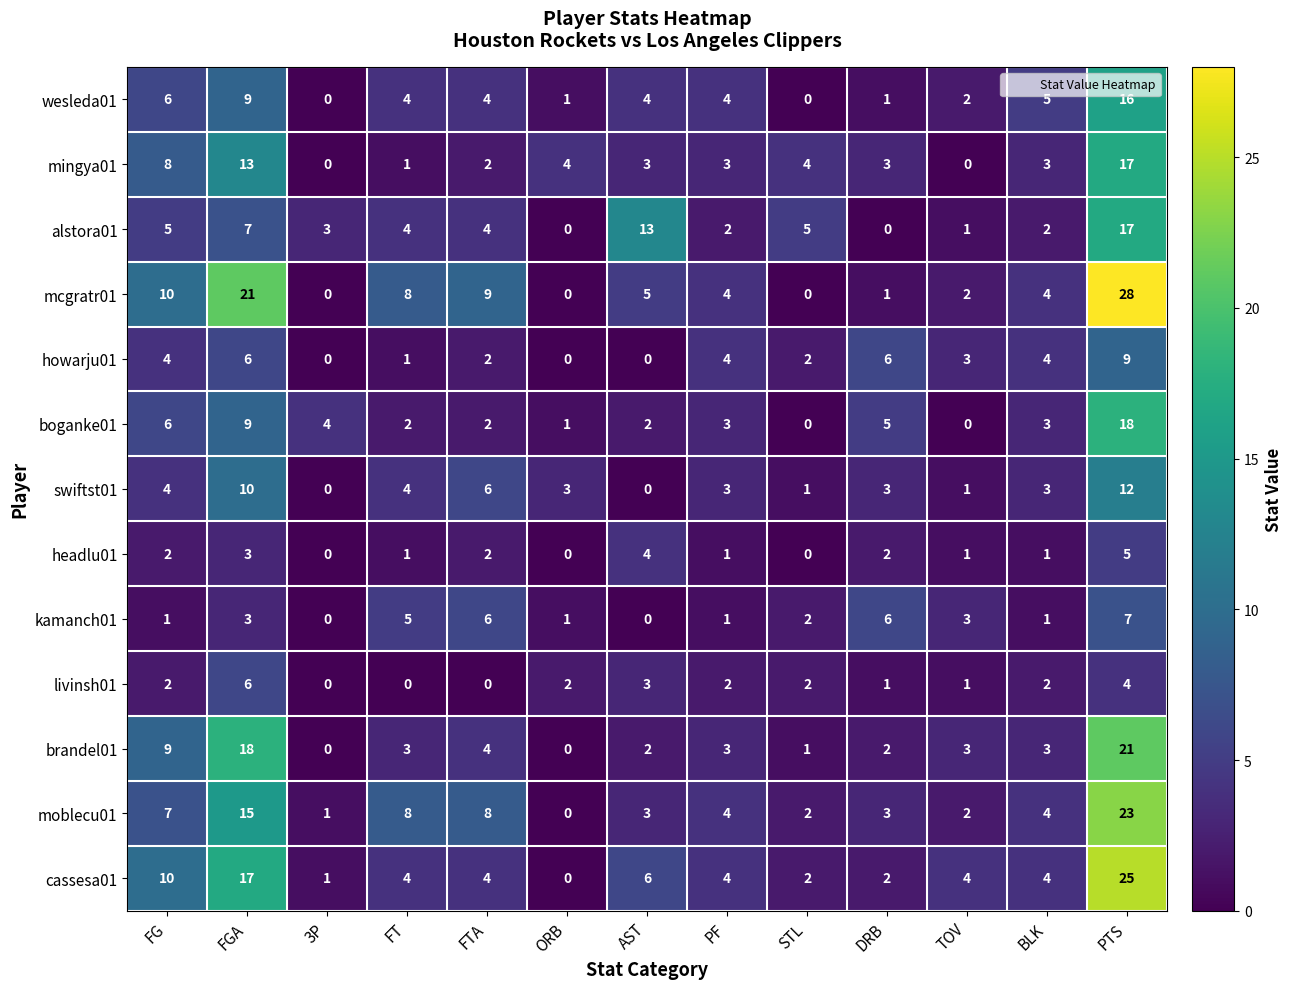

Is it true that brandel01 equals 3 at DRB?

False